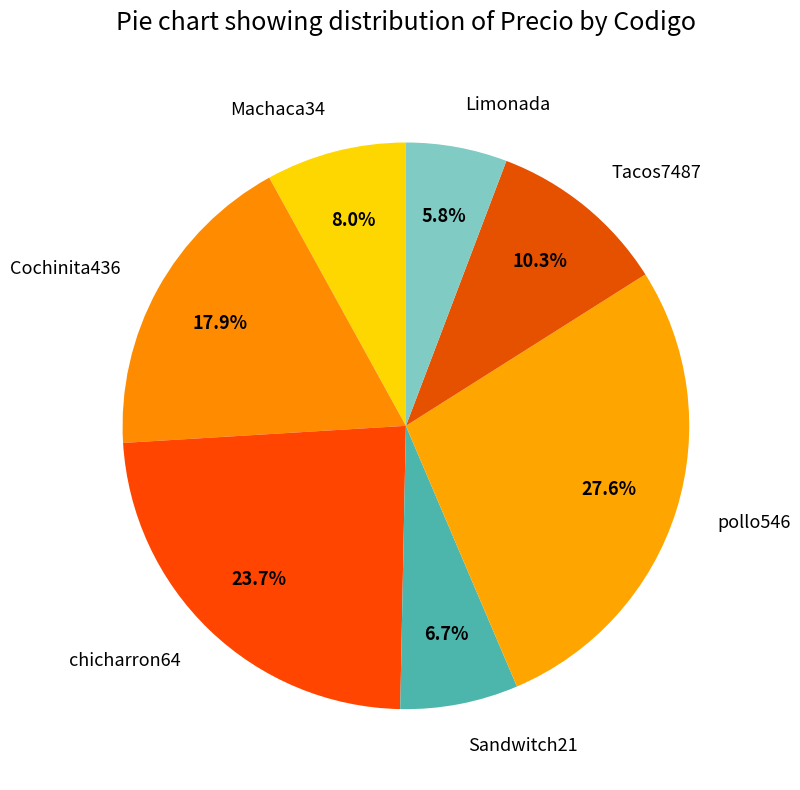

What percentage do Tacos7487 and Machaca34 together represent?

18.3%